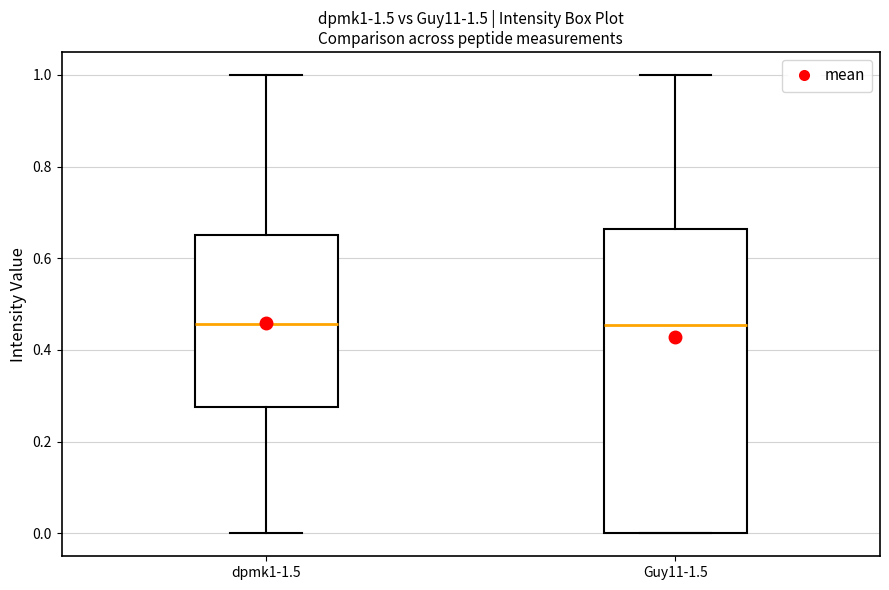

Comparing the boxes themselves (not the whiskers), which one is the tallest?

Guy11-1.5